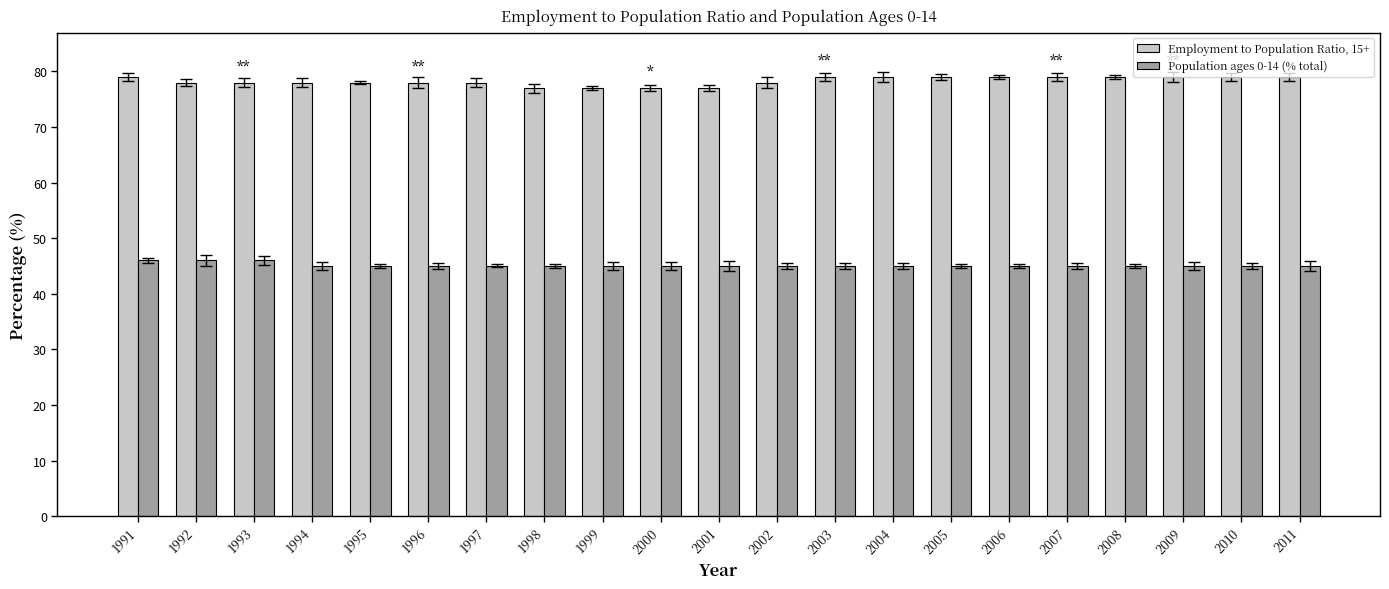

What is the value of the Population ages 0-14 (% total) bar at the 13th from the left?

45